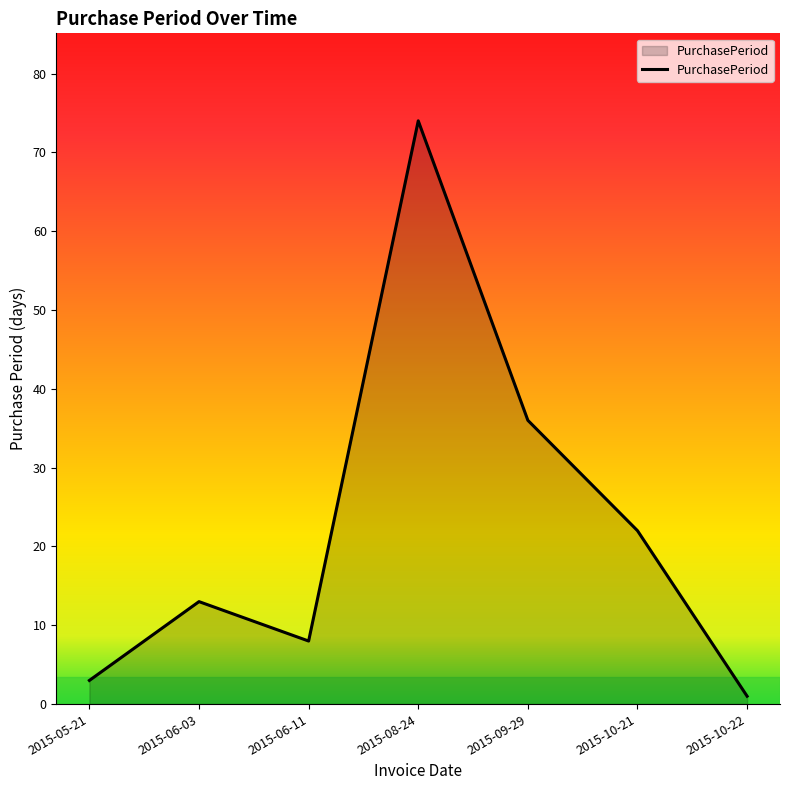

Rank the categories by value from highest to lowest.

2015-08-24, 2015-09-29, 2015-10-21, 2015-06-03, 2015-06-11, 2015-05-21, 2015-10-22